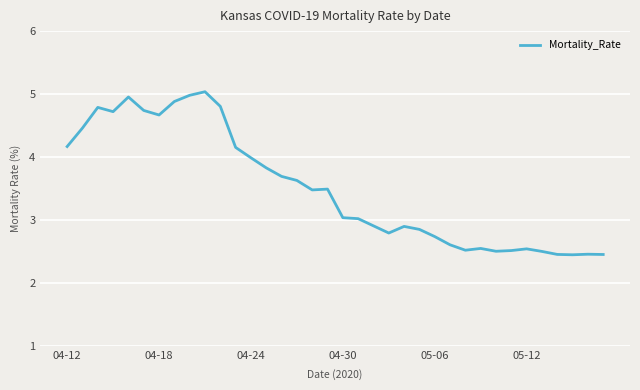

What is the average value?

3.5